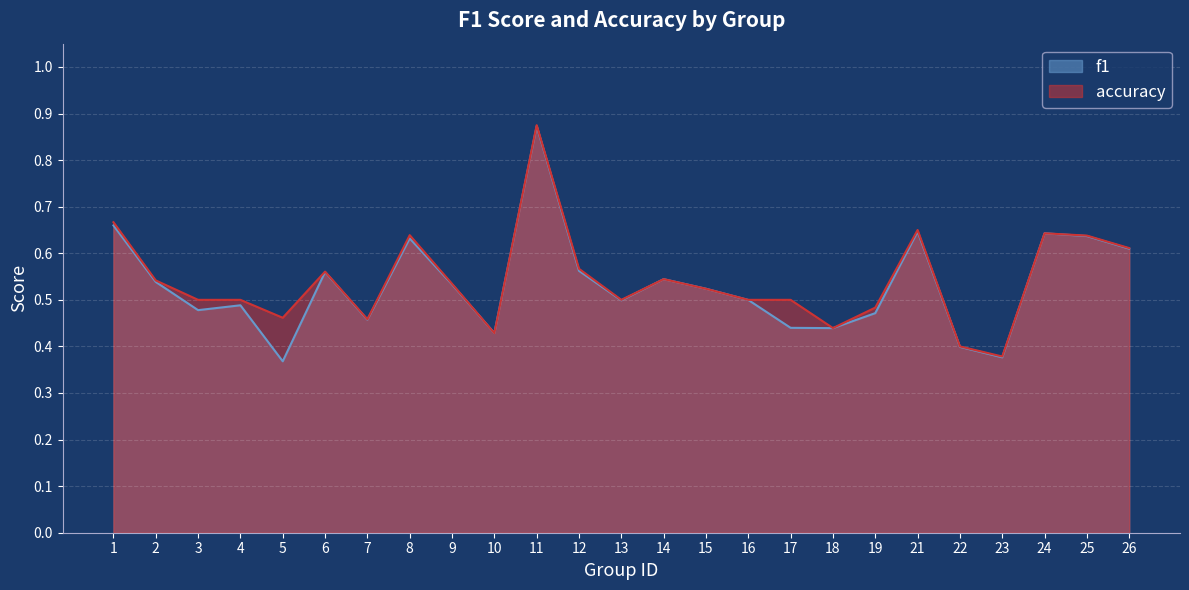

What is the approximate value of f1 at 19?

0.5